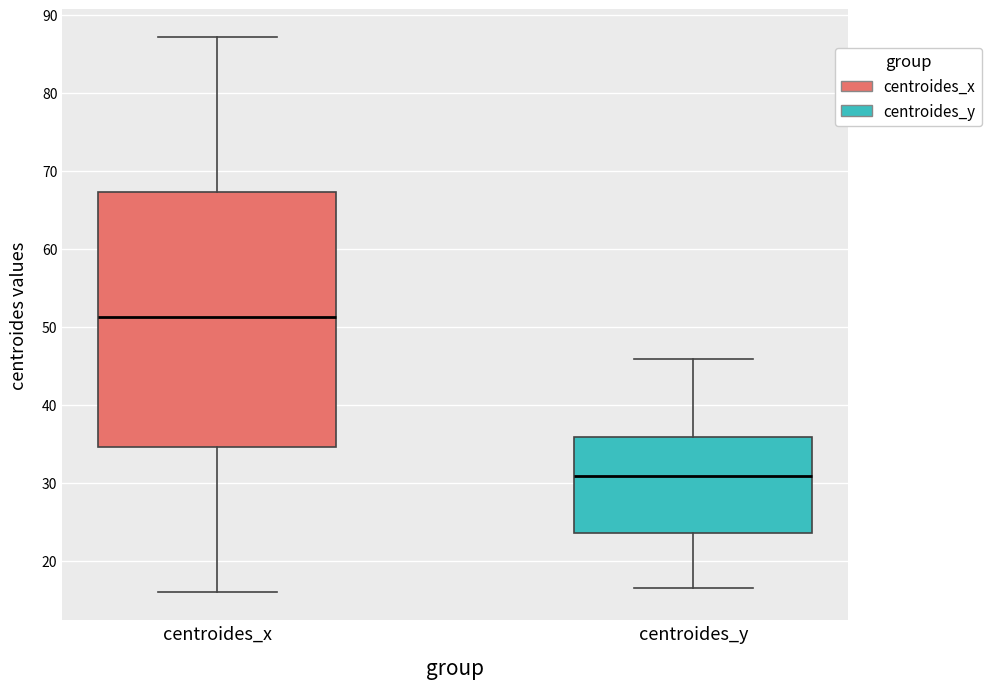

Which box has the lowest median line?

centroides_y